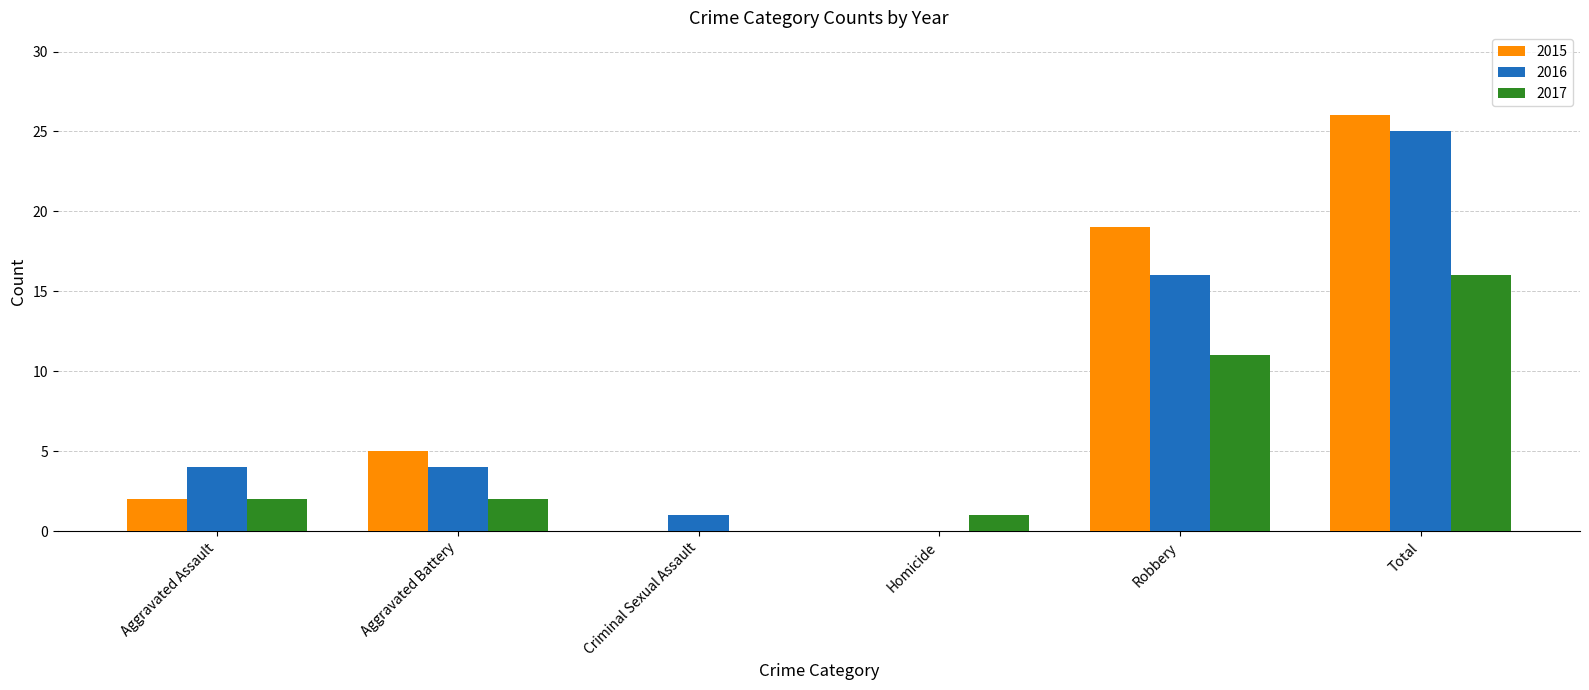

True or false: 2016 has a value of 5 at Aggravated Assault.

False